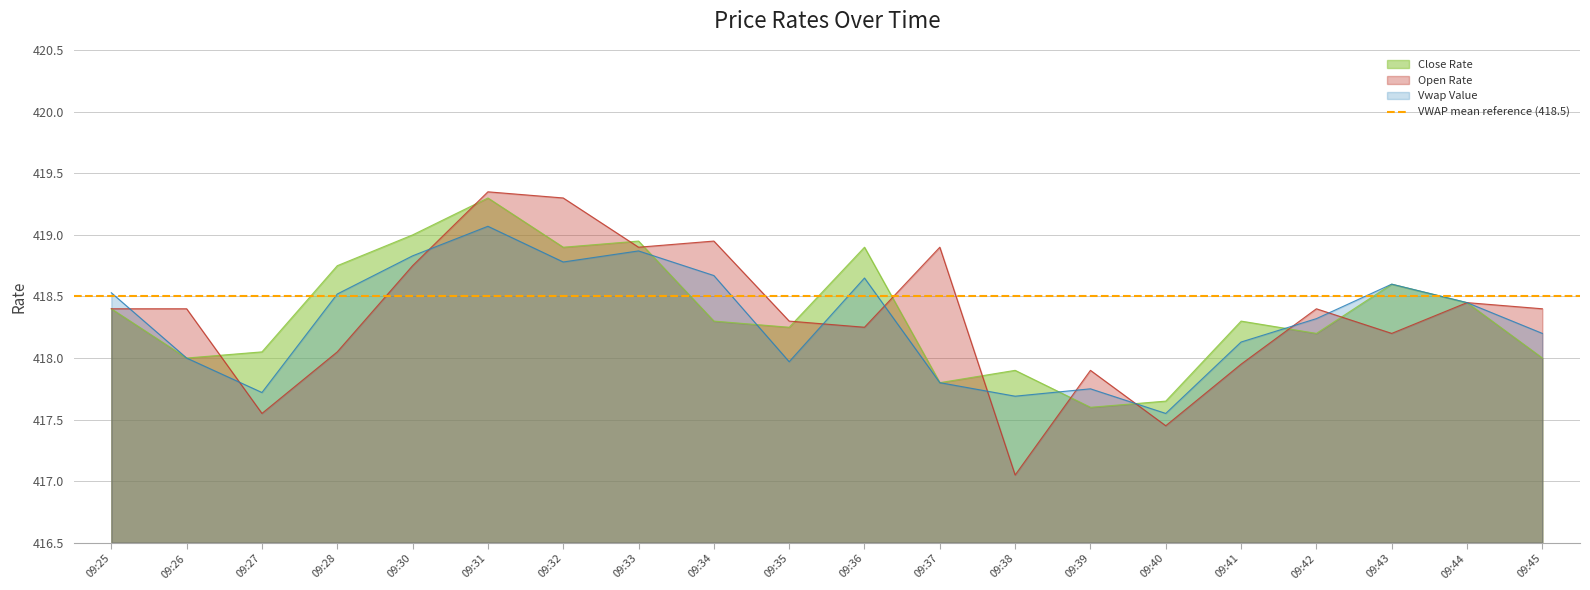

List the series in order of their peak value, highest first.

Open Rate, Close Rate, Vwap Value